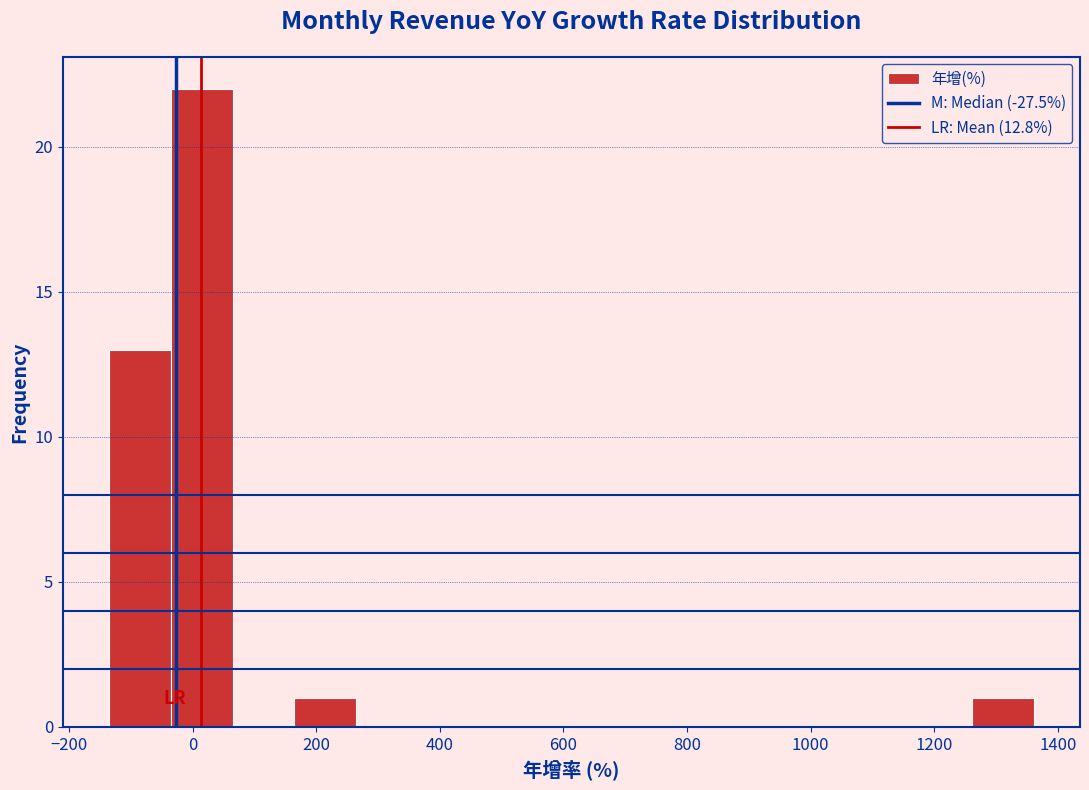

Reading left to right, list every bar in this chart as the range it spans on the x-axis followed by its height. Neither the bar edges nor the heights are printed on the chart, so give them approximately, as read against the axes.

-140 to -40: 13
-40 to 60: 22
60 to 160: 0
160 to 260: 1
260 to 360: 0
360 to 460: 0
460 to 560: 0
560 to 660: 0
660 to 760: 0
760 to 860: 0
860 to 960: 0
960 to 1060: 0
1060 to 1160: 0
1160 to 1260: 0
1260 to 1360: 1